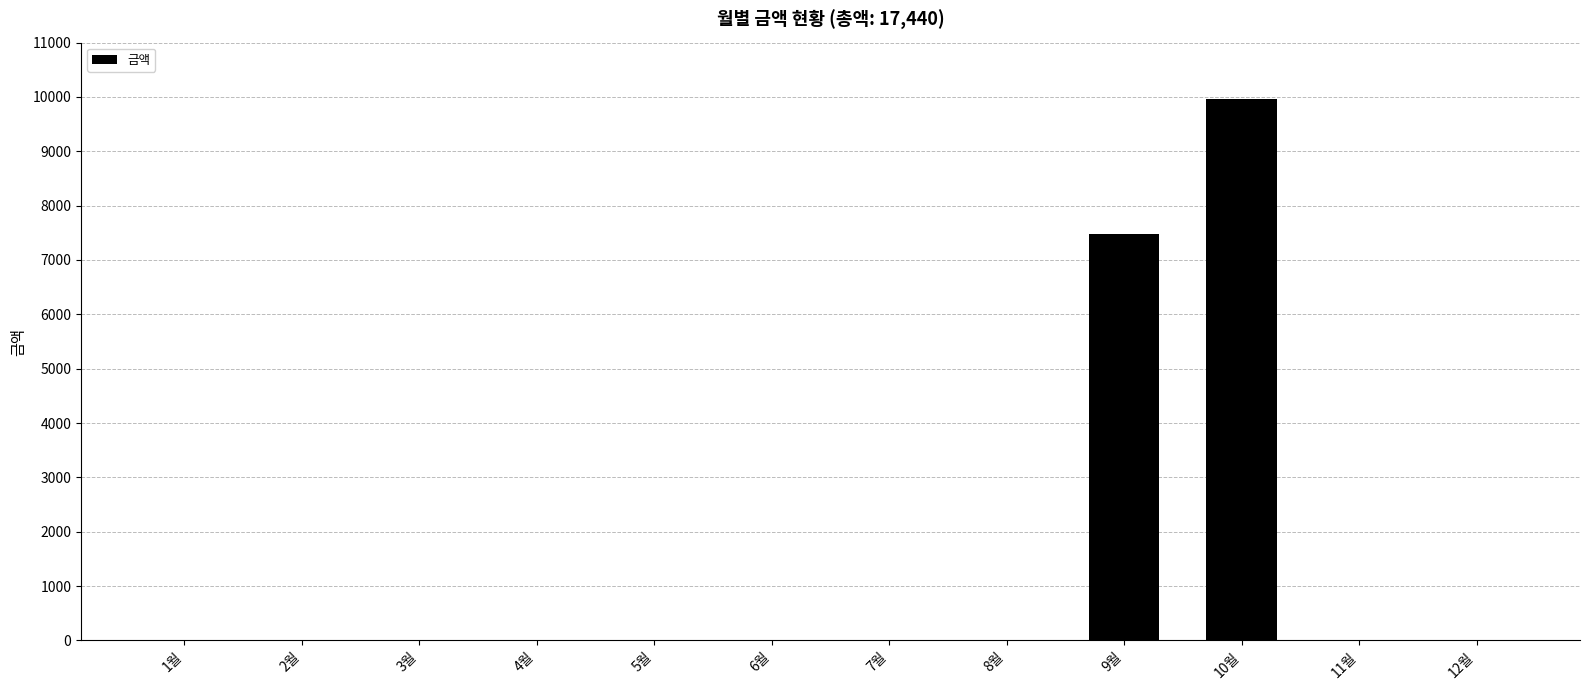

What is the change in value from 5월 to 9월?

+7470